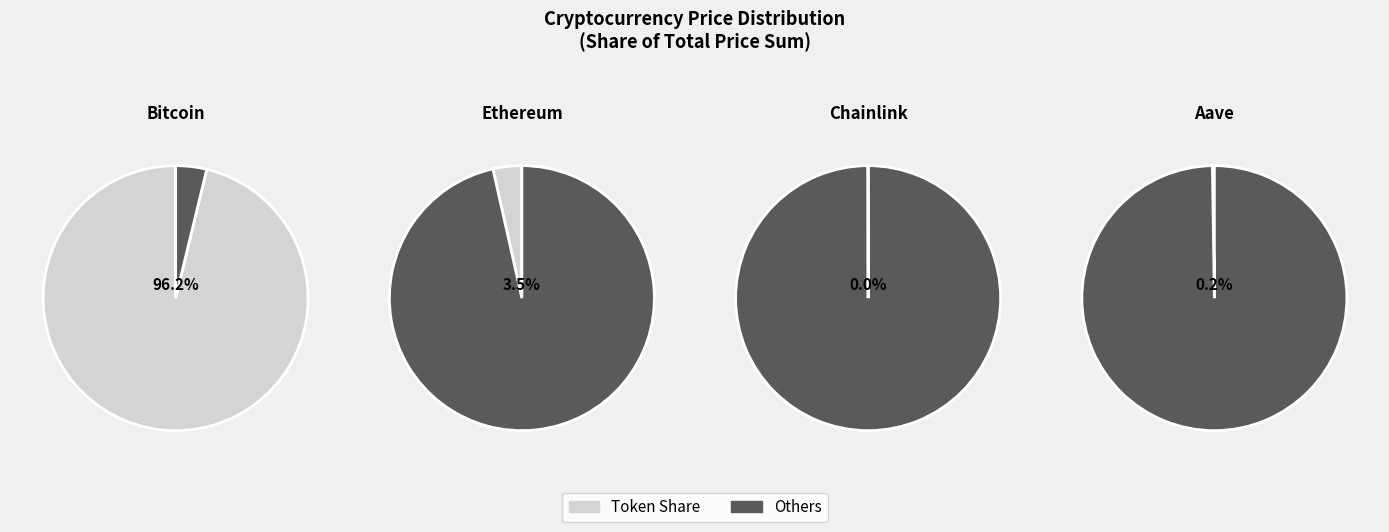

Combined, do Bitcoin and Chainlink account for over 50%?

Yes